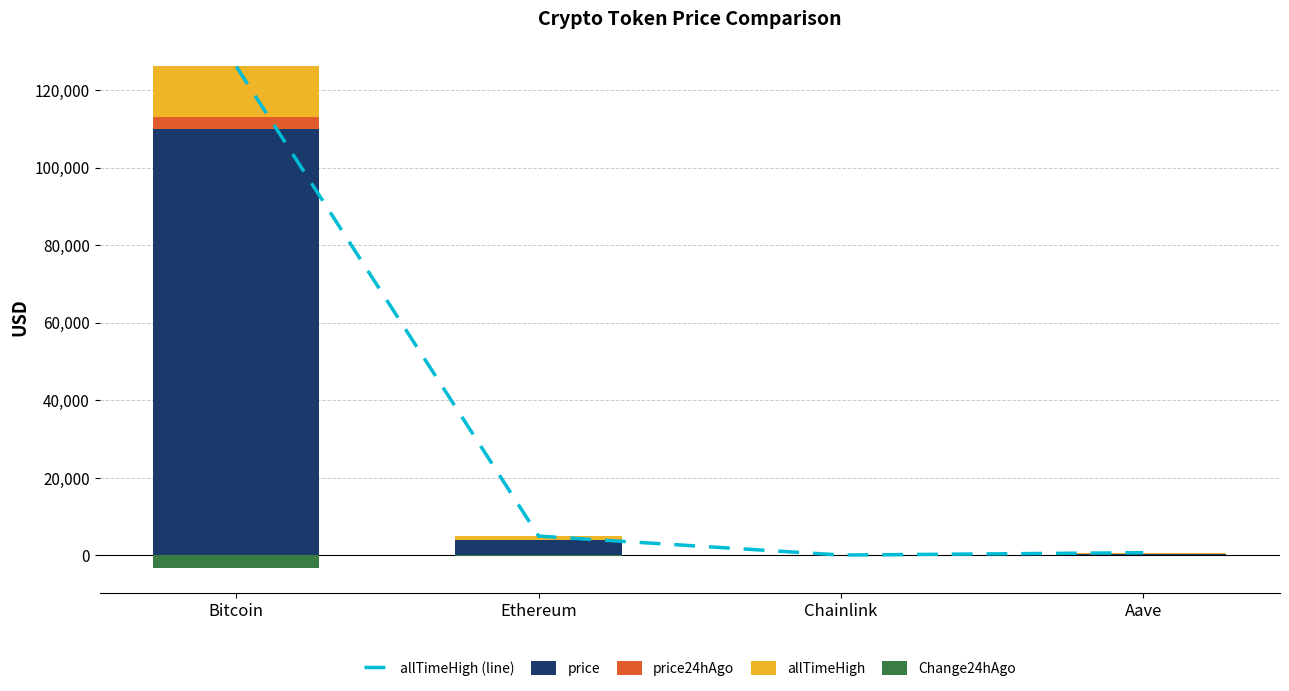

Reading left to right, list all the values displayed in this chart.

allTimeHigh (line): Bitcoin=126080.0	Ethereum=4946.1	Chainlink=52.7	Aave=661.7
price: Bitcoin=109896.0	Ethereum=3891.8	Chainlink=17.7	Aave=224.2
price24hAgo: Bitcoin=3263.0	Ethereum=117.7	Chainlink=0.4	Aave=5.4
allTimeHigh: Bitcoin=12921.0	Ethereum=936.6	Chainlink=34.6	Aave=432.0
Change24hAgo: Bitcoin=-3263.0	Ethereum=-117.7	Chainlink=-0.4	Aave=-5.5